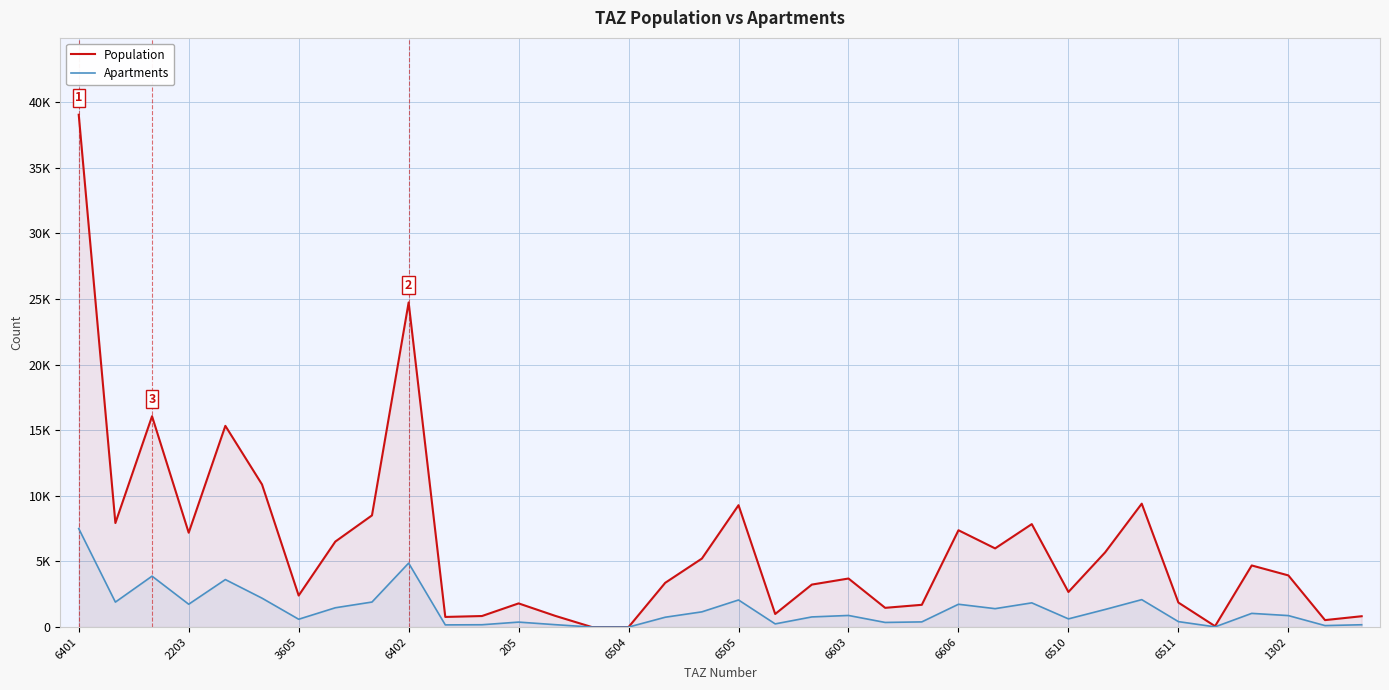

What position from the right is 32?

4